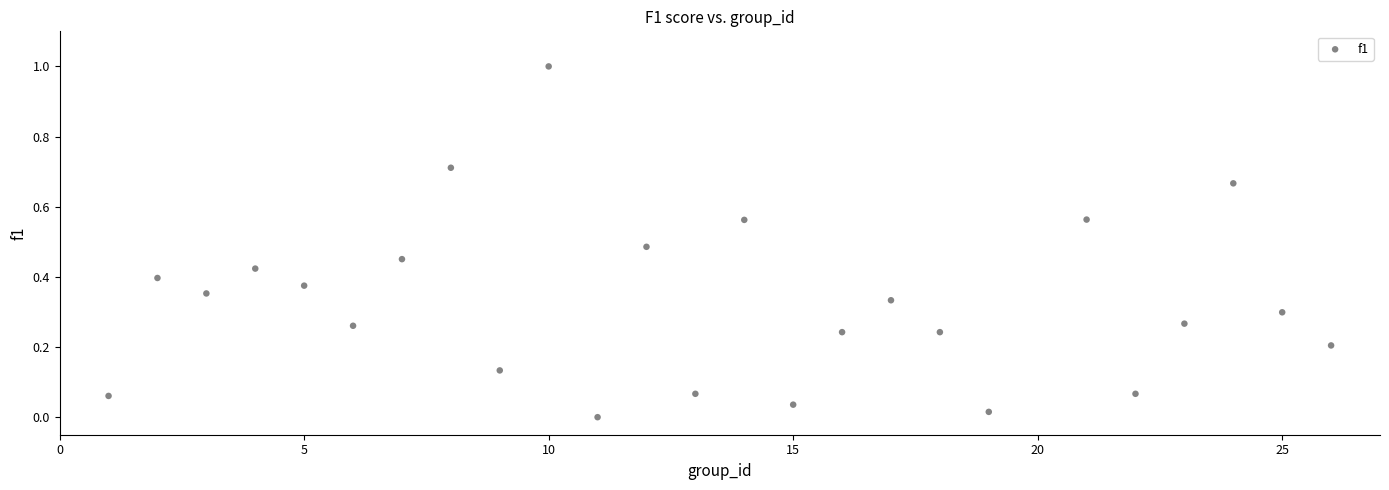

What is the range of X values (max minus min)?

25.0